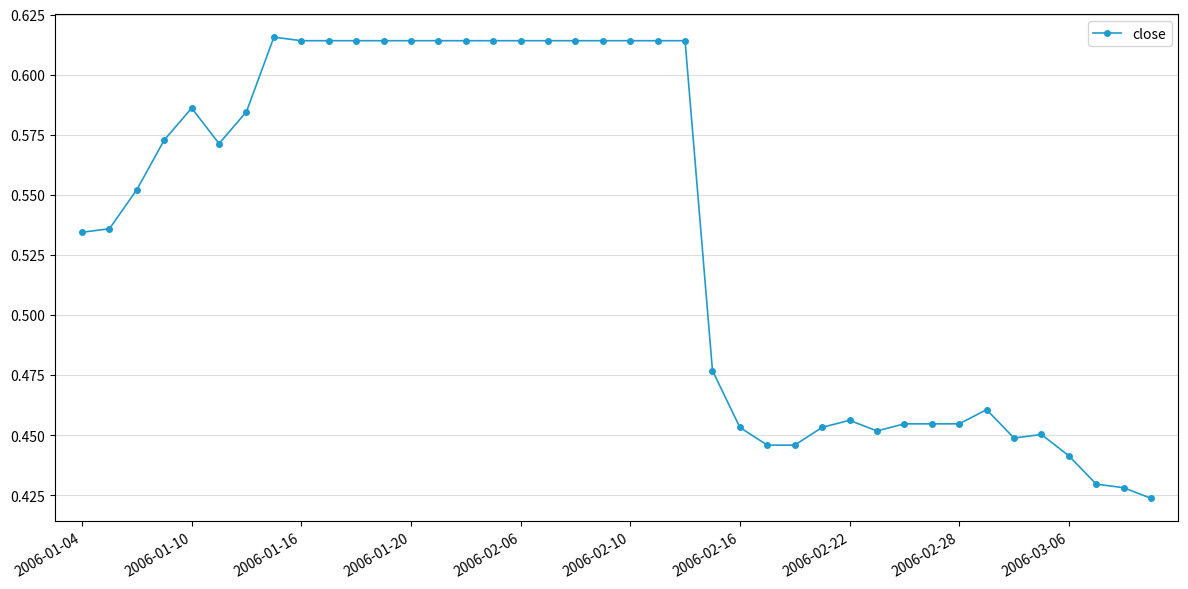

What is the sum of all values?

21.4